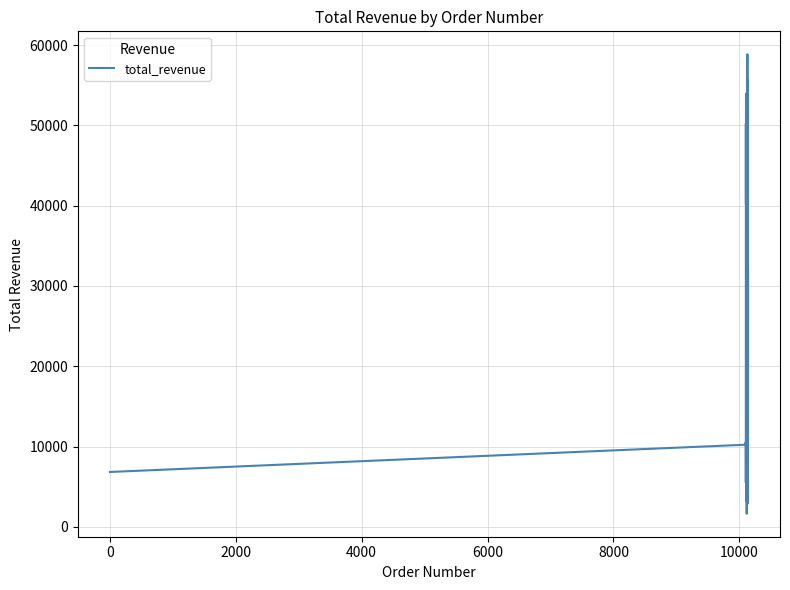

What is the difference between the maximum and minimum values?

57213.8